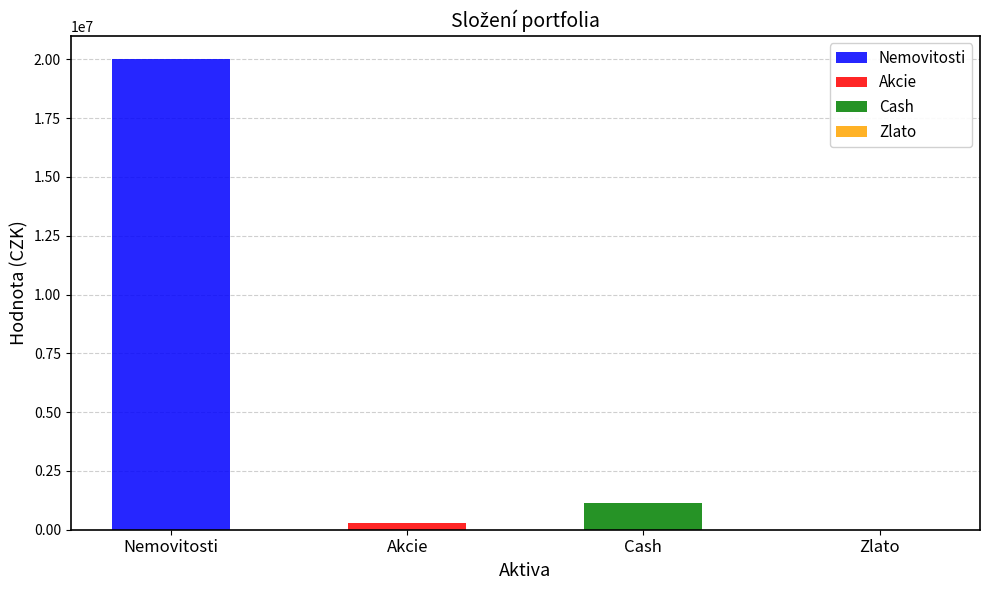

What is the change in value from Nemovitosti to Akcie?

-19702857